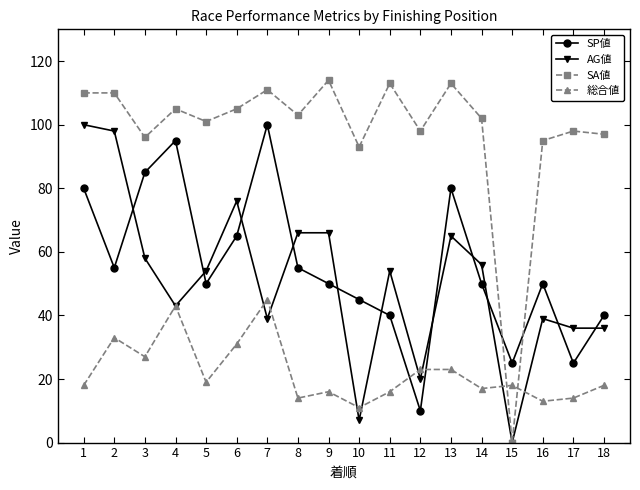

True or false: SA値 has a value of 93 at 10.

True